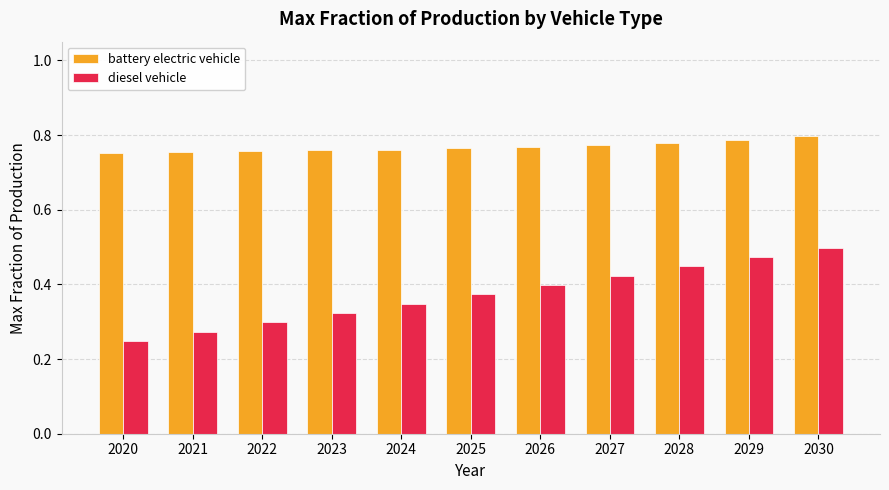

Which series has the widest spread of values?

diesel vehicle